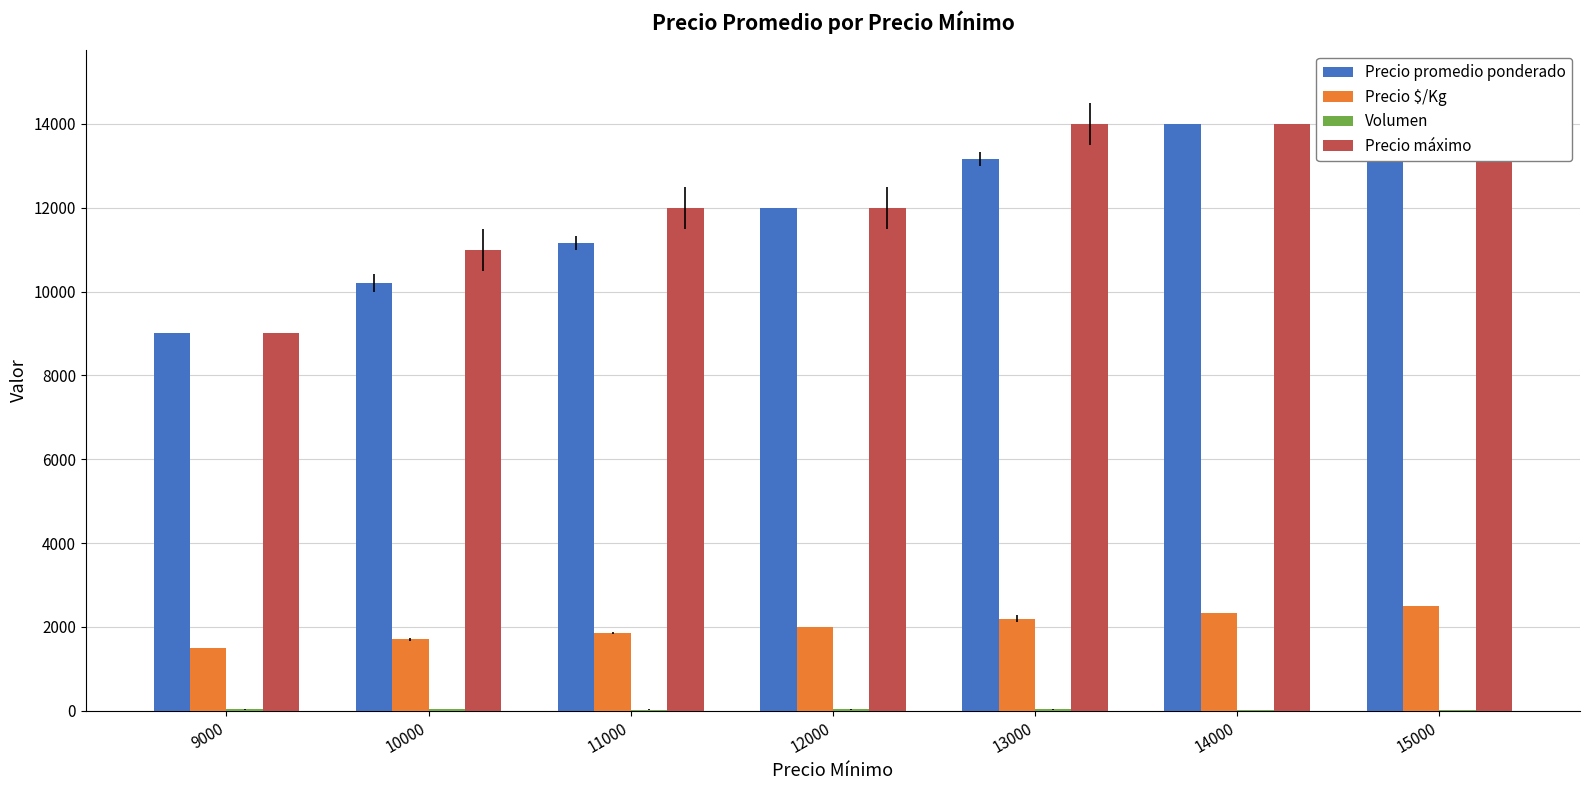

What is the total value across all series at 9000?

19530